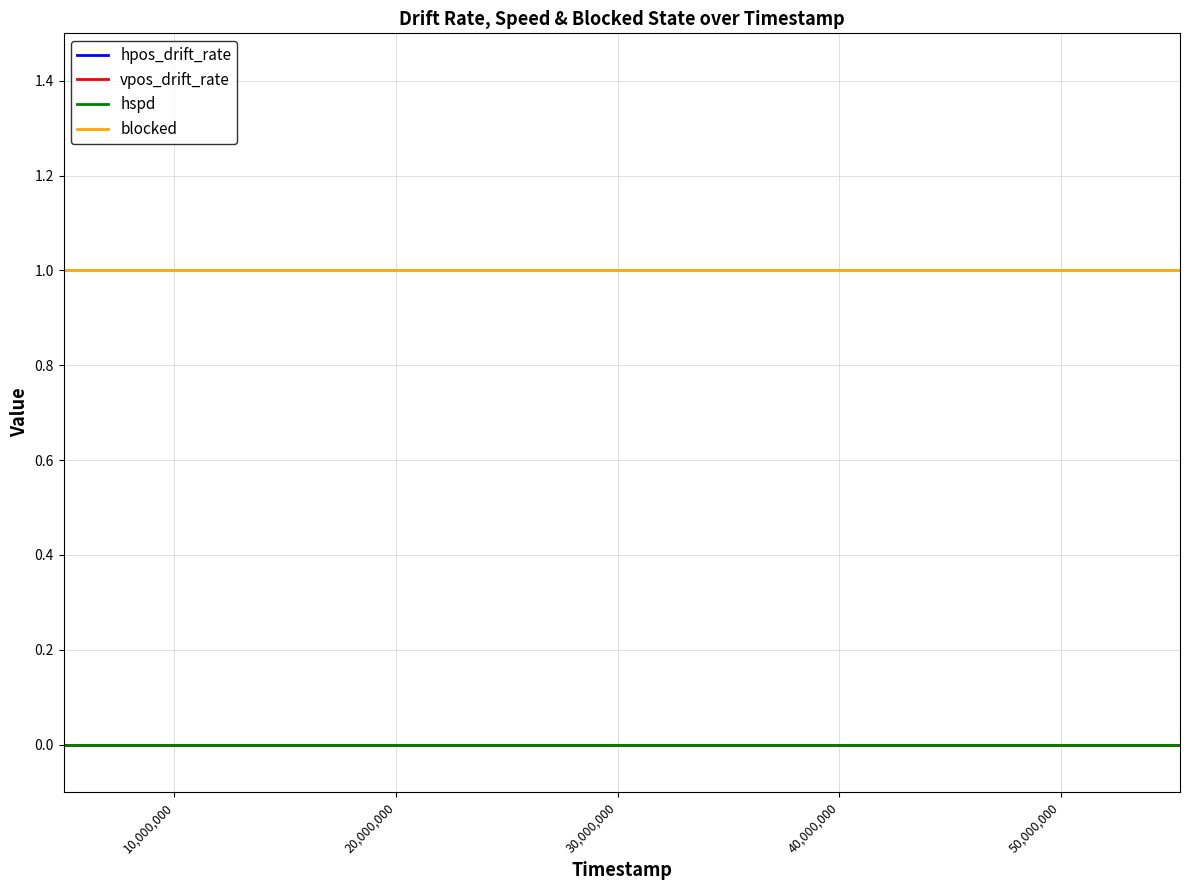

Does the chart display data point markers on the line(s)?

No